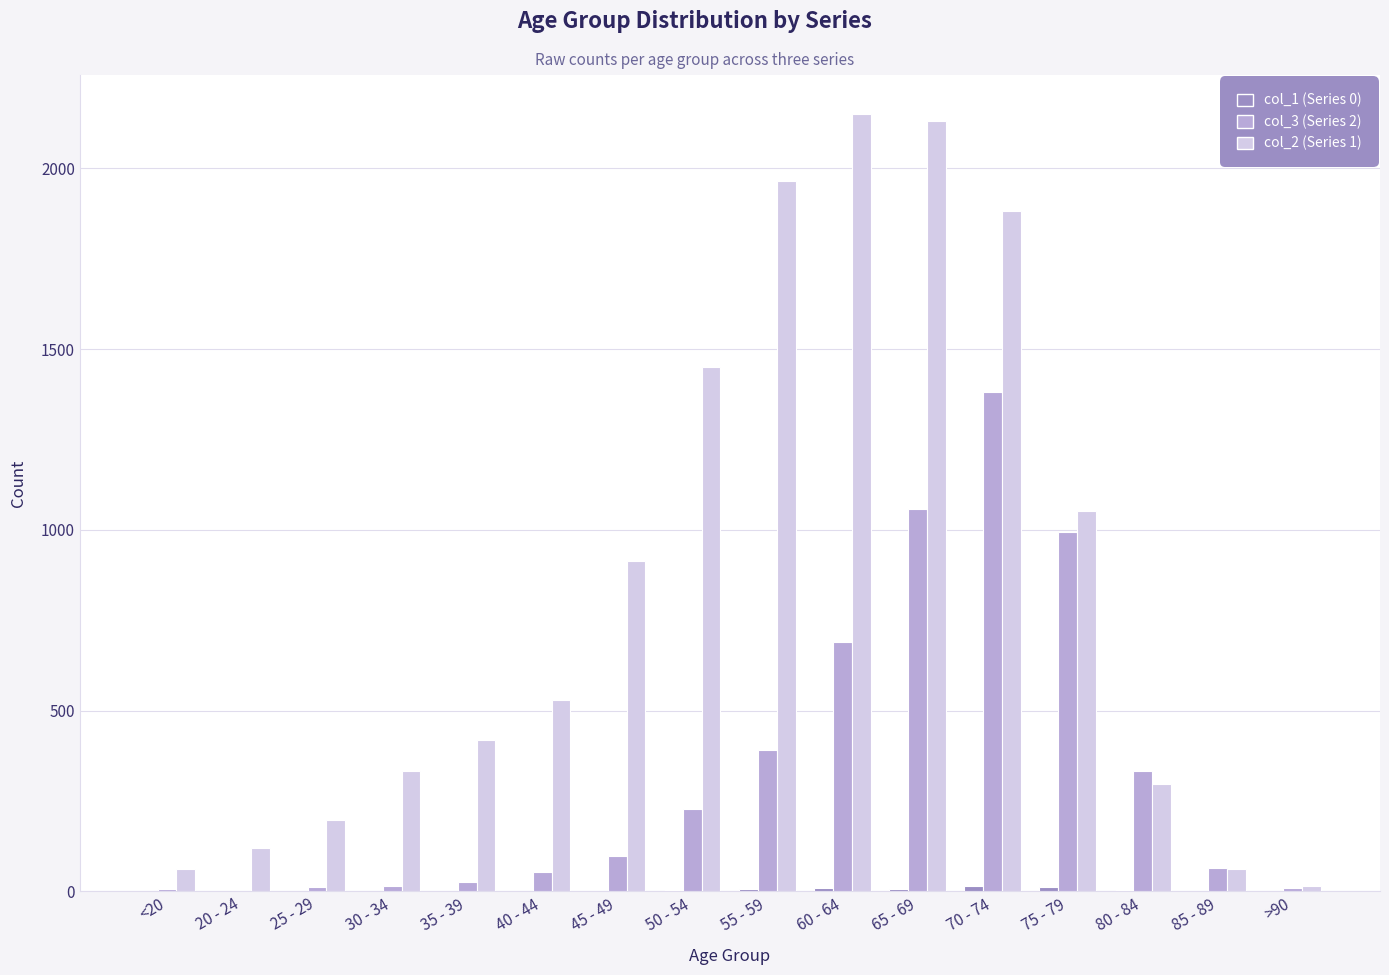

Is it true that col_2 (Series 1) equals 1053 at 75 - 79?

True